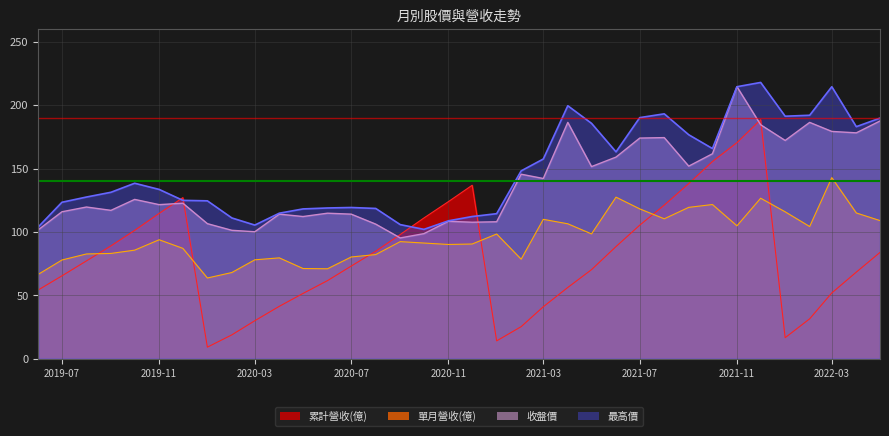

What is the value of the 單月營收(億) point at the 21st from the left?

78.5